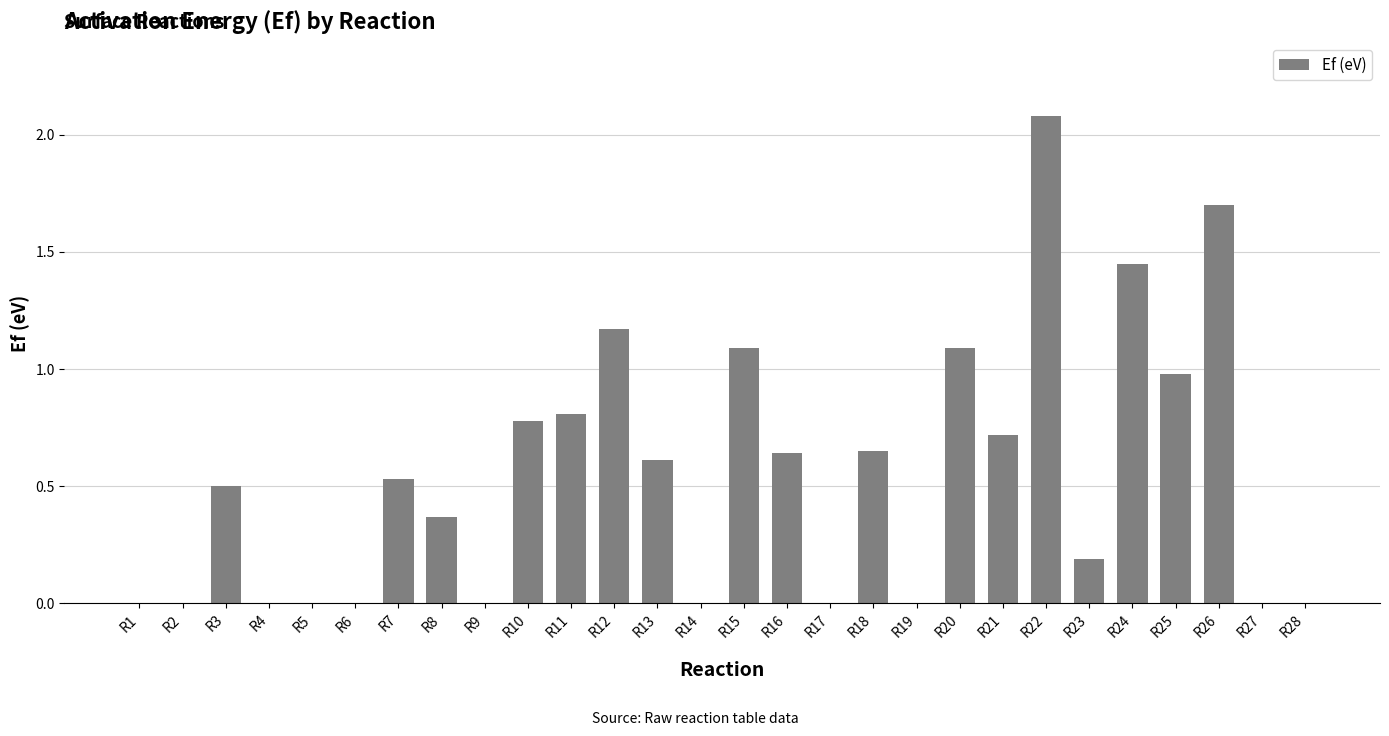

What is the approximate value at R15?

1.1